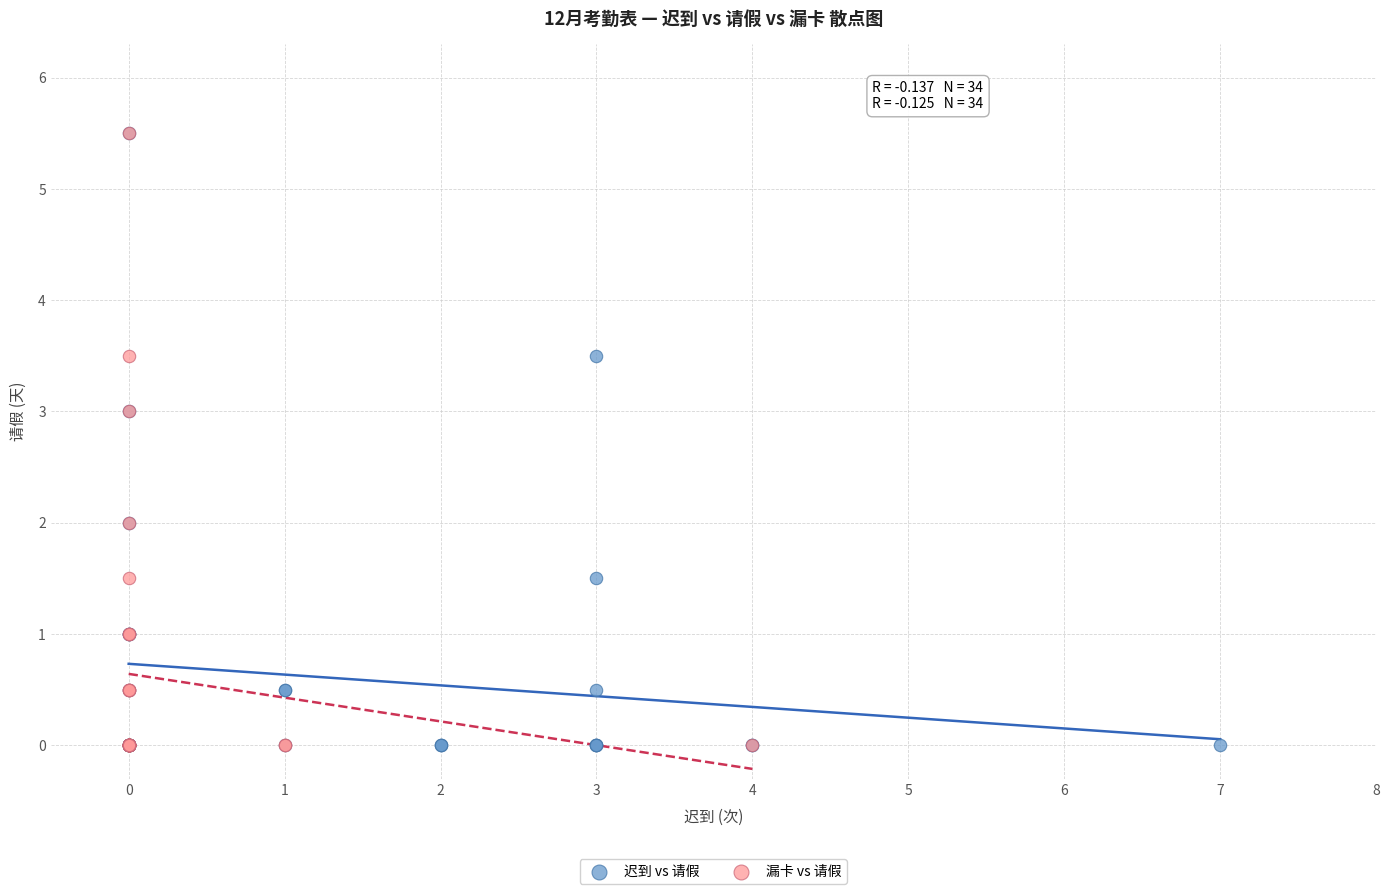

What are all the series names shown in the legend?

迟到 vs 请假, 漏卡 vs 请假